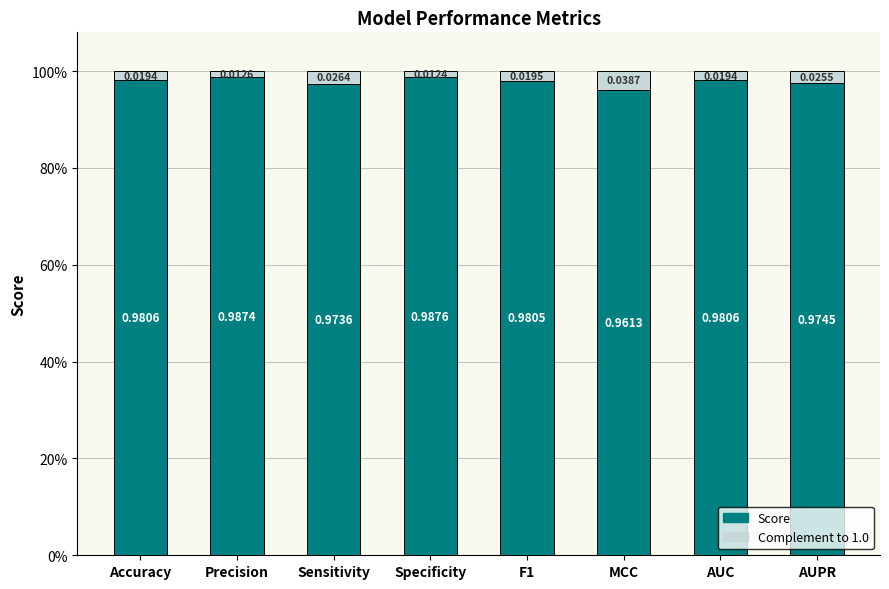

Which category has the lowest value in the Score series?

MCC